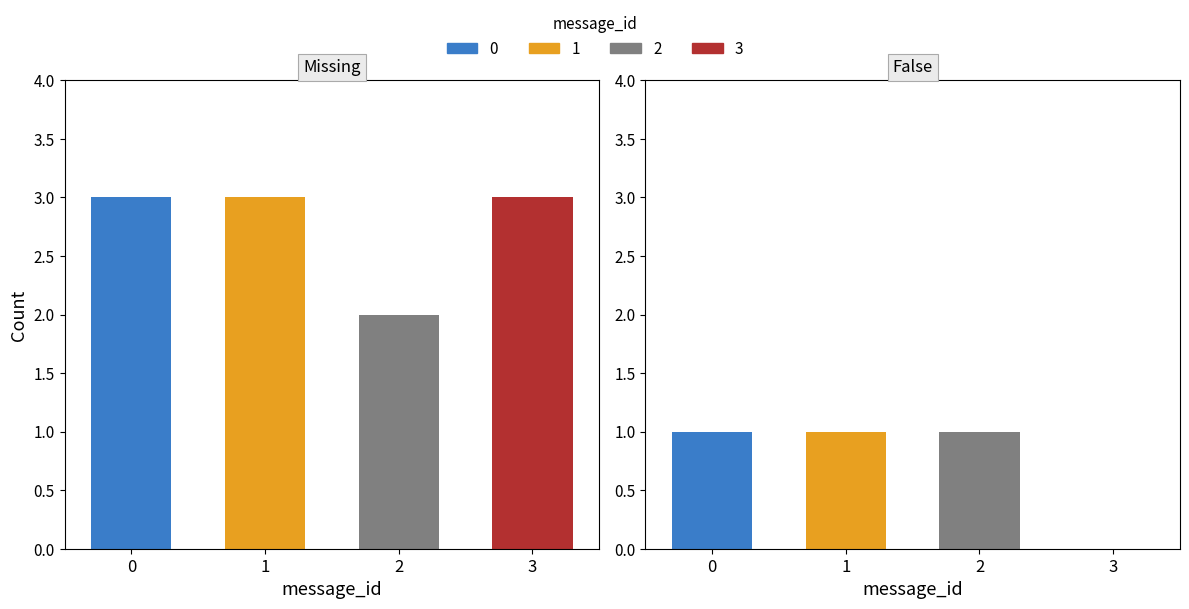

What is the difference between the highest and lowest values at 2?

1